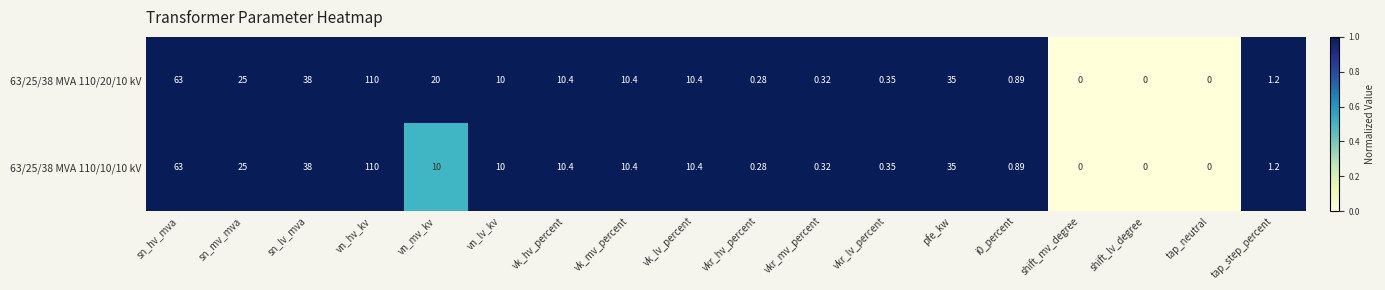

Is the value of 63/25/38 MVA 110/10/10 kV at sn_hv_mva greater than the value of 63/25/38 MVA 110/20/10 kV at vkr_mv_percent?

Yes